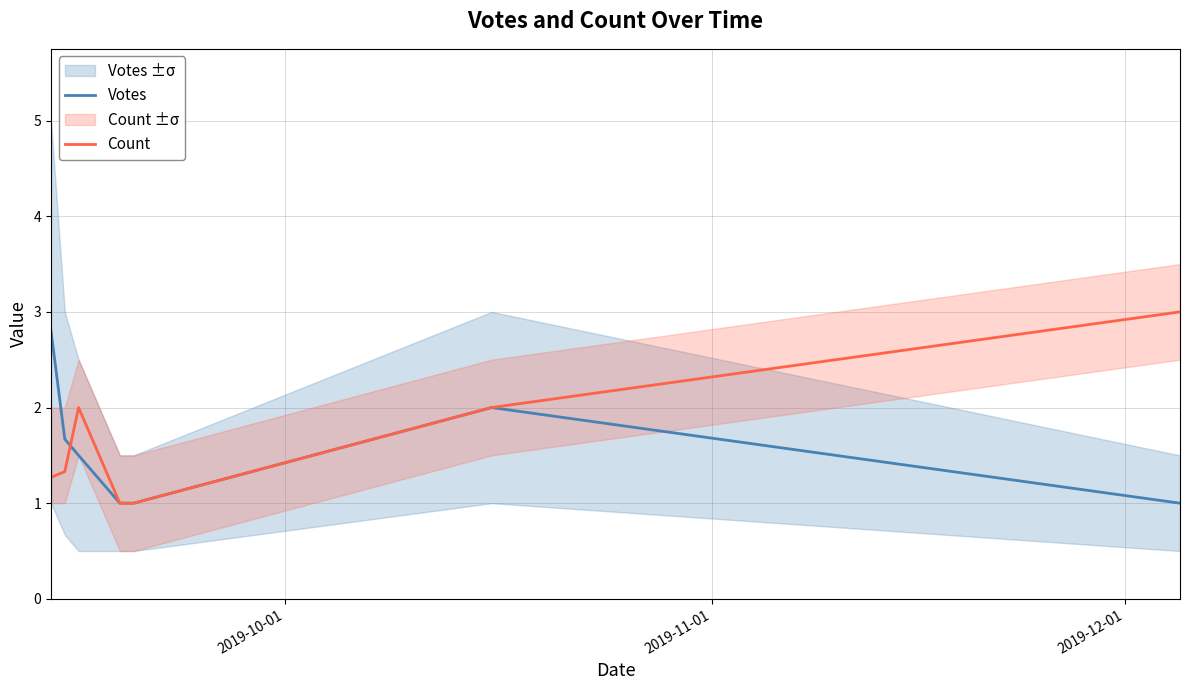

What are all the series names shown in the legend?

Votes, Count